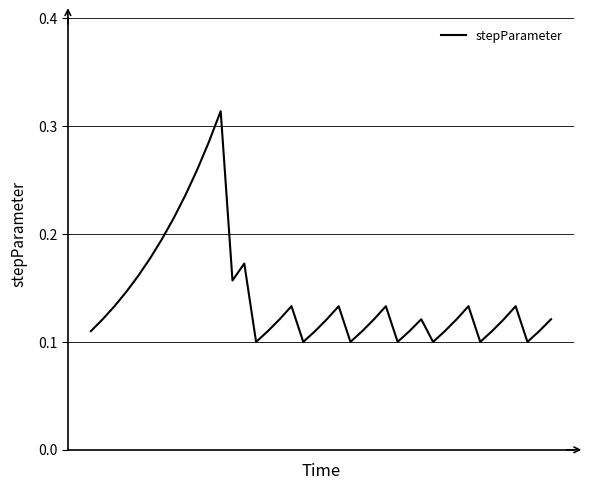

Rank the categories by value from highest to lowest.

11, 10, 9, 8, 7, 6, 5, 13, 4, 12, 3, 2, 17, 21, 25, 32, 36, 1, 16, 20, 24, 28, 31, 35, 39, 0, 15, 19, 23, 27, 30, 34, 38, 14, 18, 22, 26, 29, 33, 37